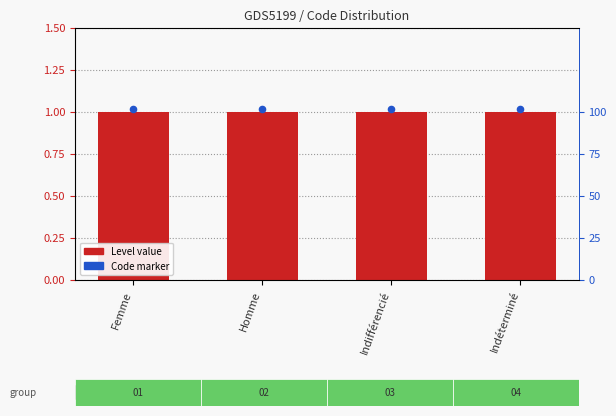

Which series contains the highest Y value?

Code marker